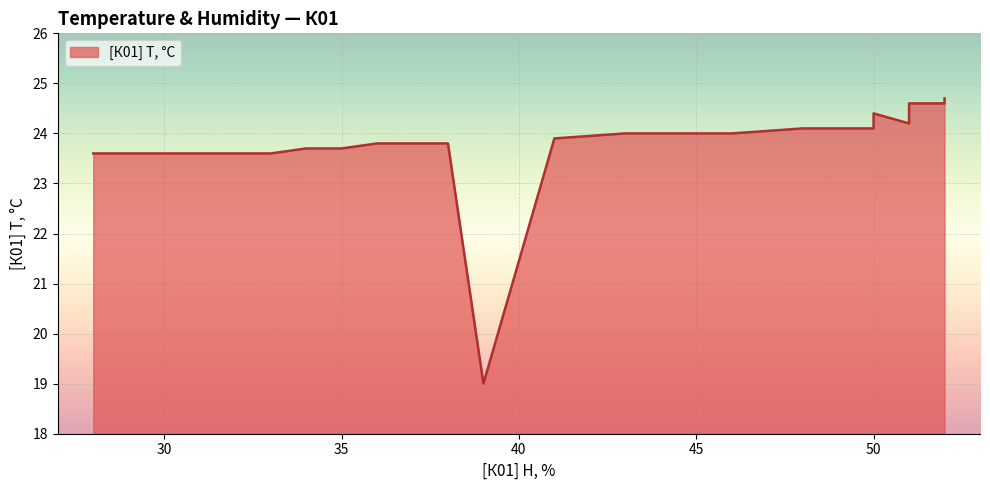

Where is the first local minimum?

39